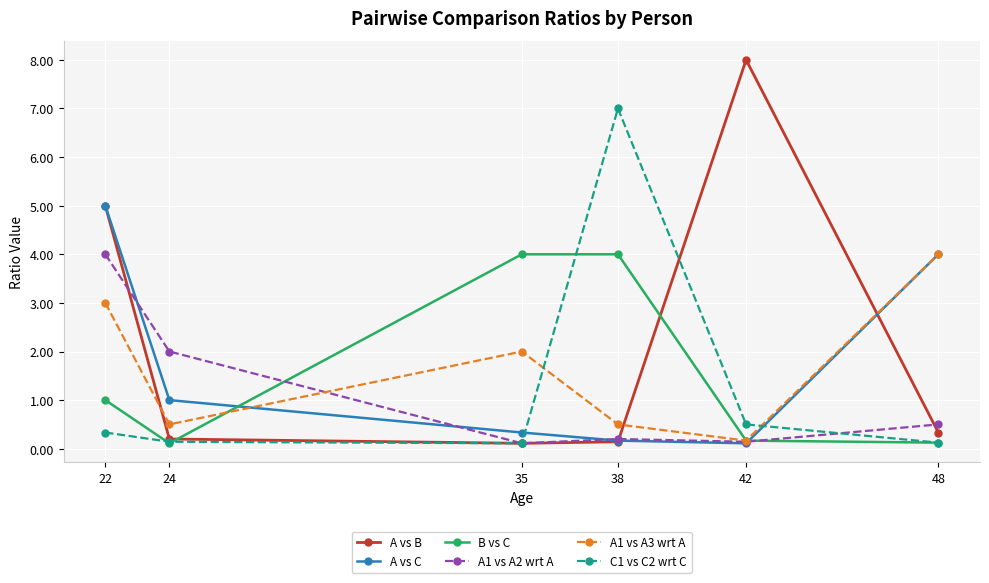

How many categories are shown in the chart?

6